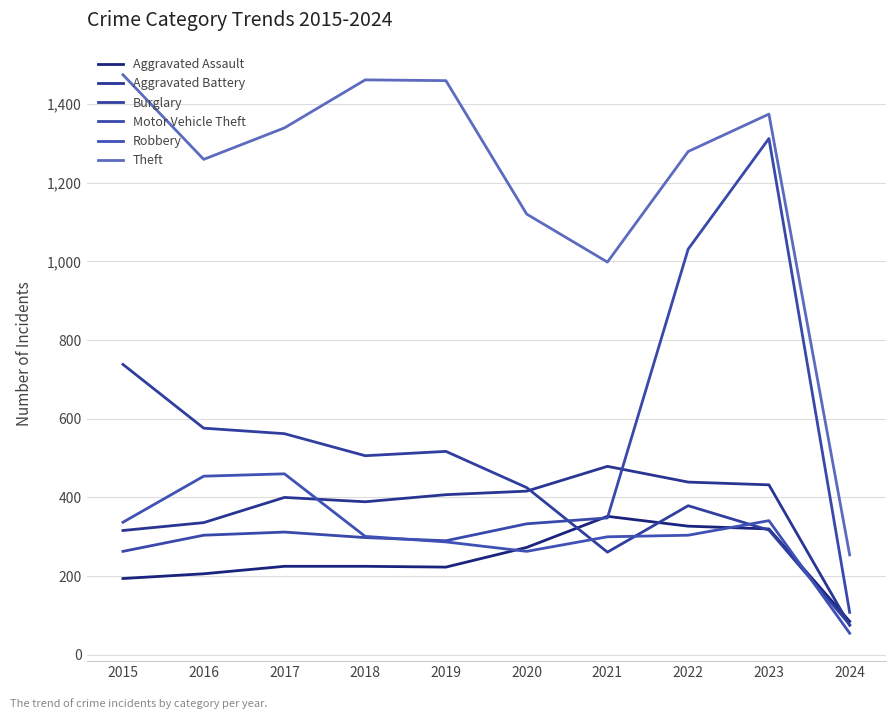

At which category does Burglary reach its first local valley?

2018